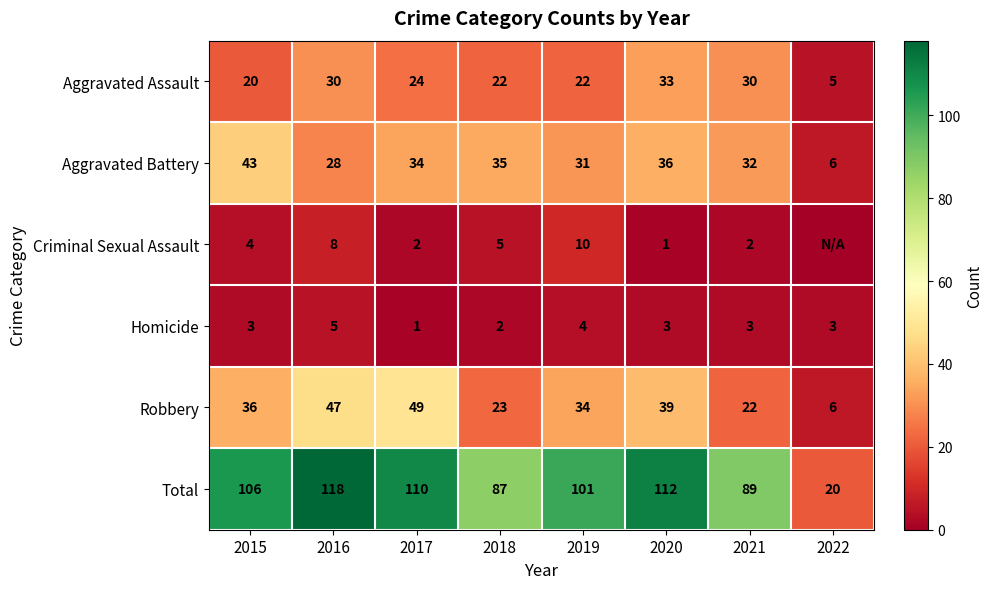

What is the total value across all series at 2019?

202